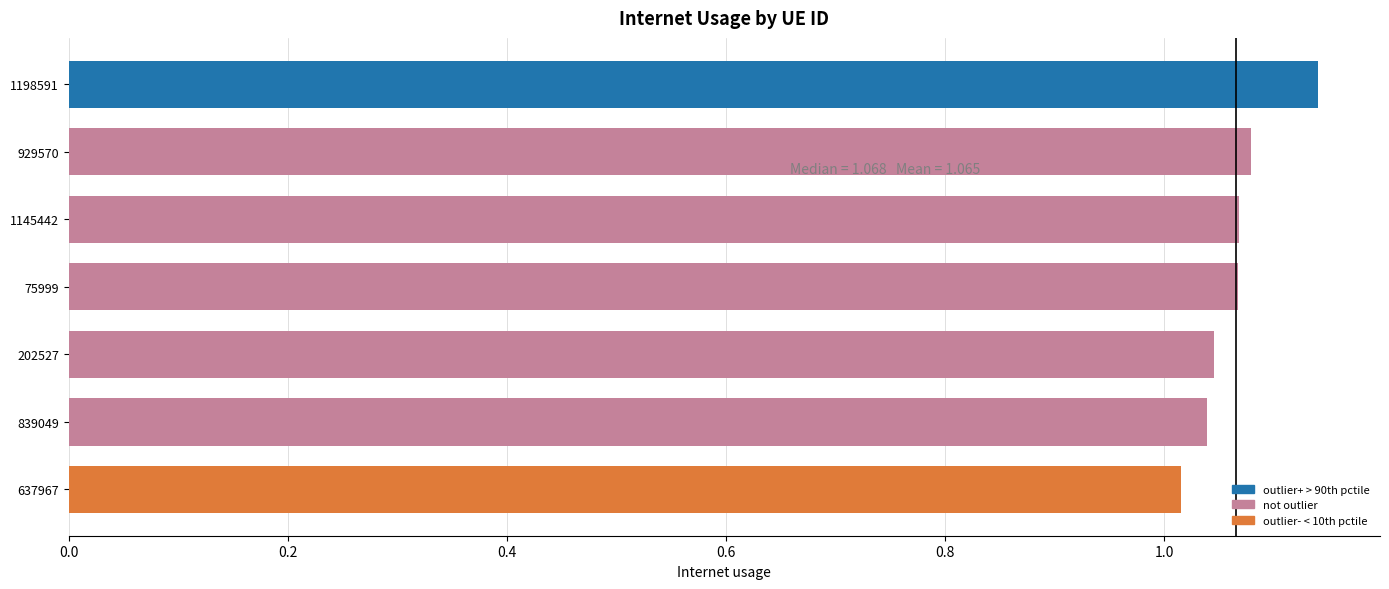

What is the sum of the values at 929570 and 202527?

2.1